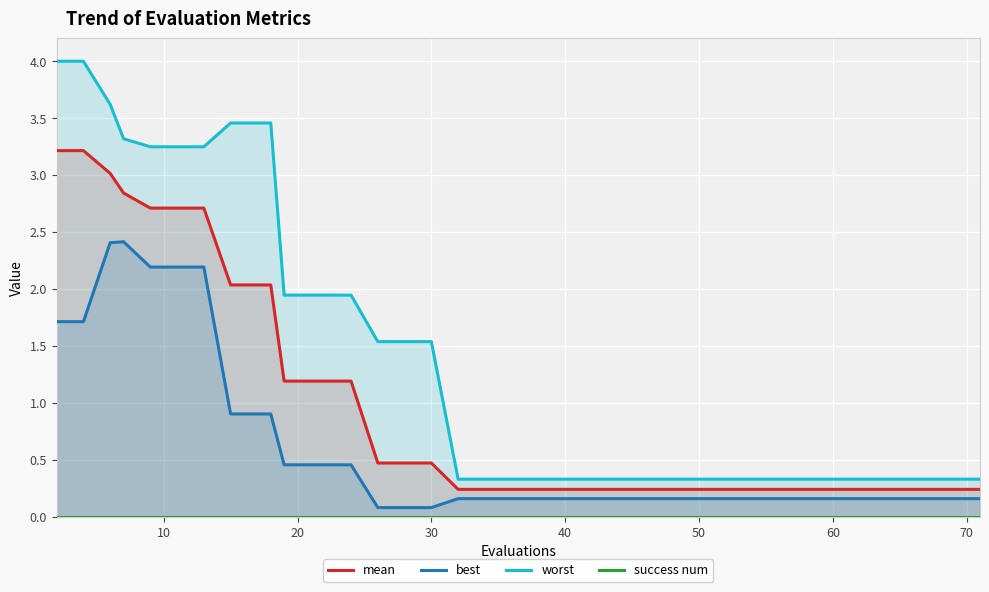

True or false: best and worst cross at least once.

False